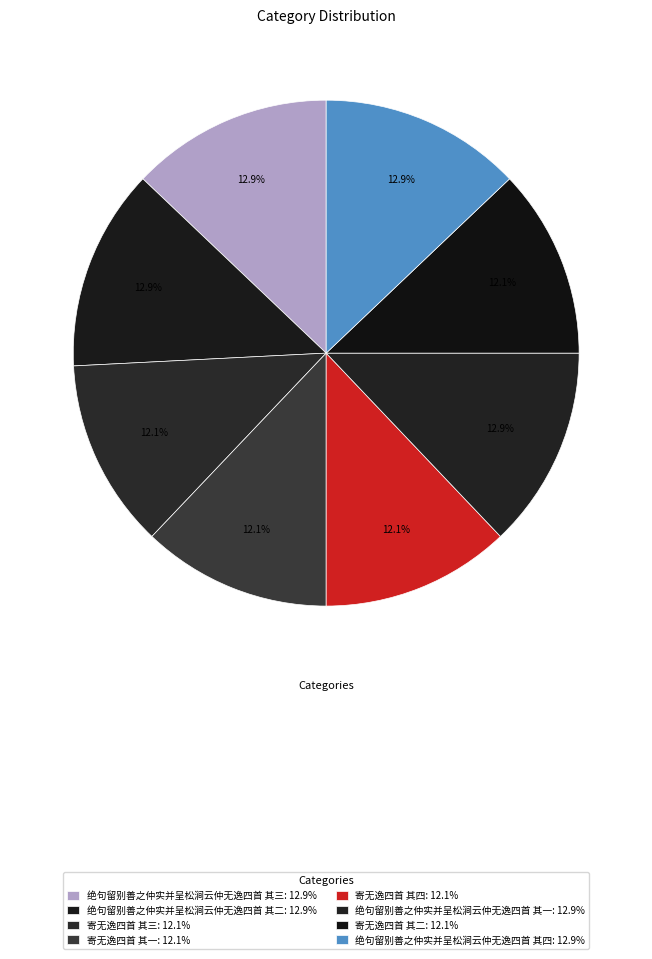

How many segments does this pie chart have?

8